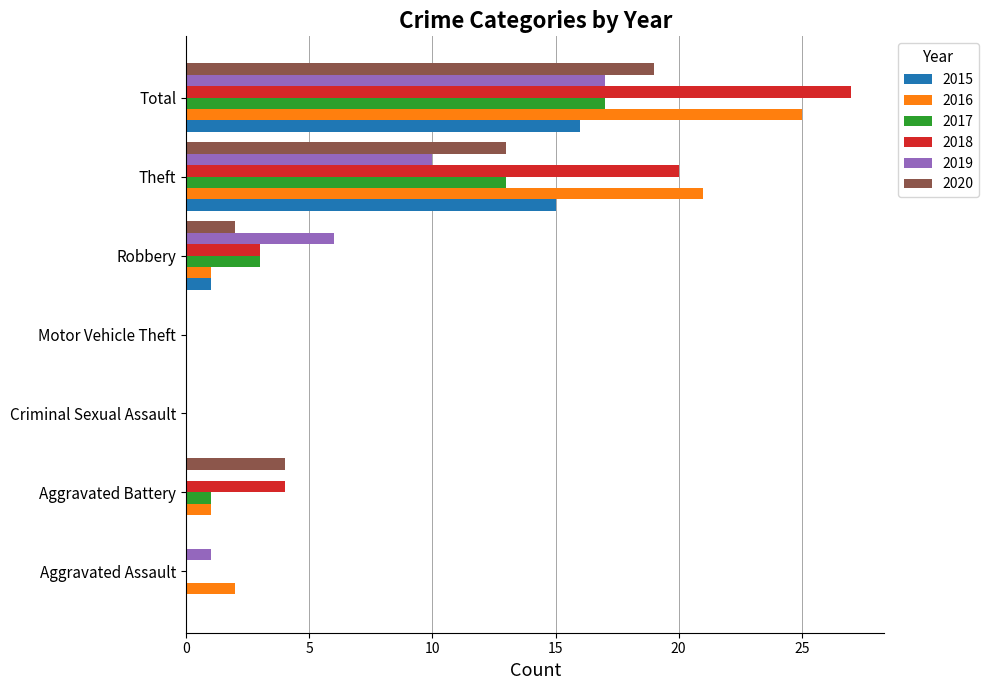

At which category does the chart reach its peak across all series?

Total